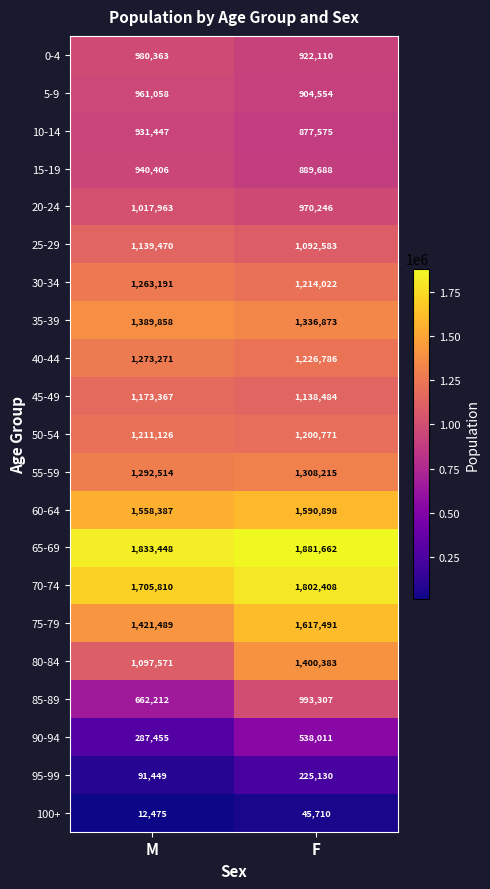

The 25-29 series shows 1139470 at M. True or false?

True